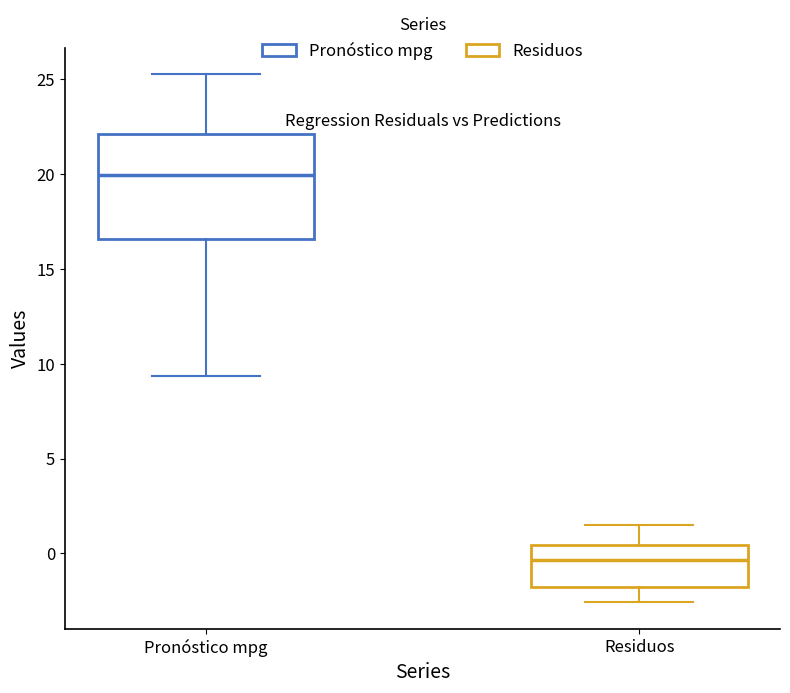

Reading left to right, read every box against the y-axis: the position of its median line, the range the box covers, and the ends of its whiskers. The values are not printed on the chart, so give them approximately, as read against the axis.

Pronóstico mpg: median 20.0, box 16.5 to 22.0, whiskers 9.5 to 25.5
Residuos: median -0.5, box -2.0 to 0.5, whiskers -2.5 to 1.5